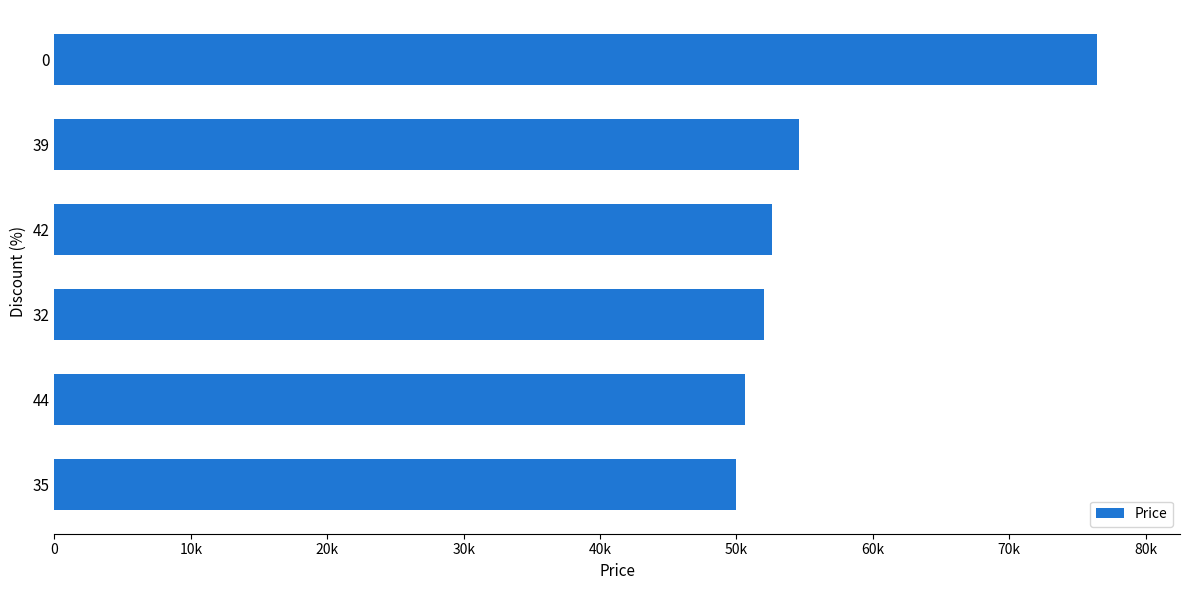

Are the bars horizontal?

Yes